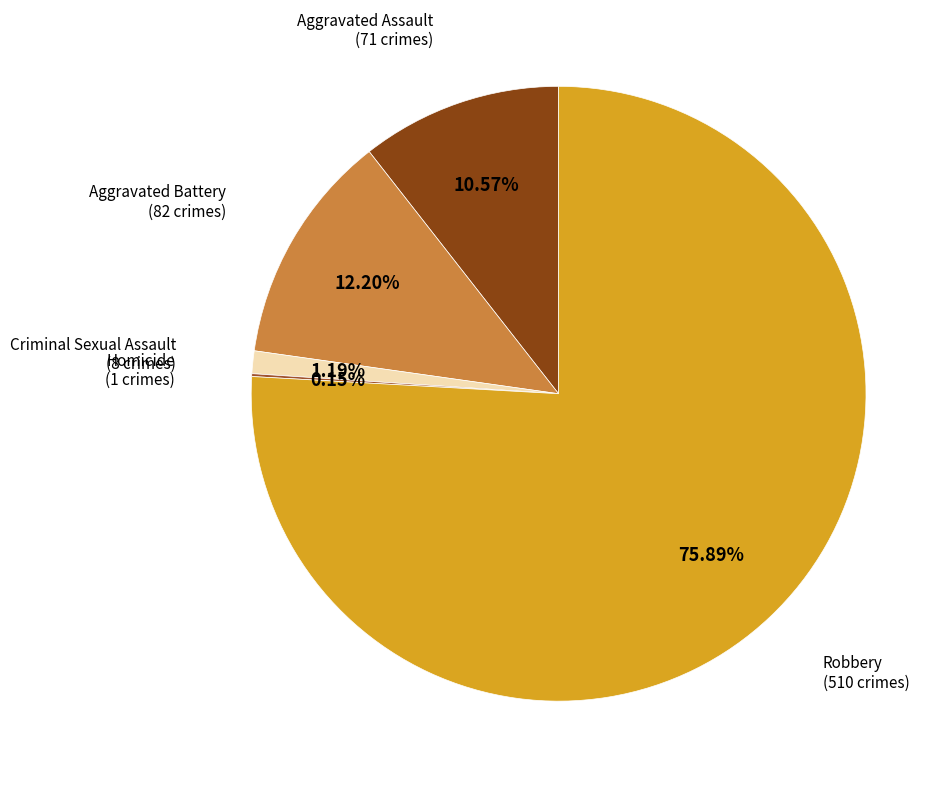

To the nearest percent, what percentage of the pie is Robbery?

76%